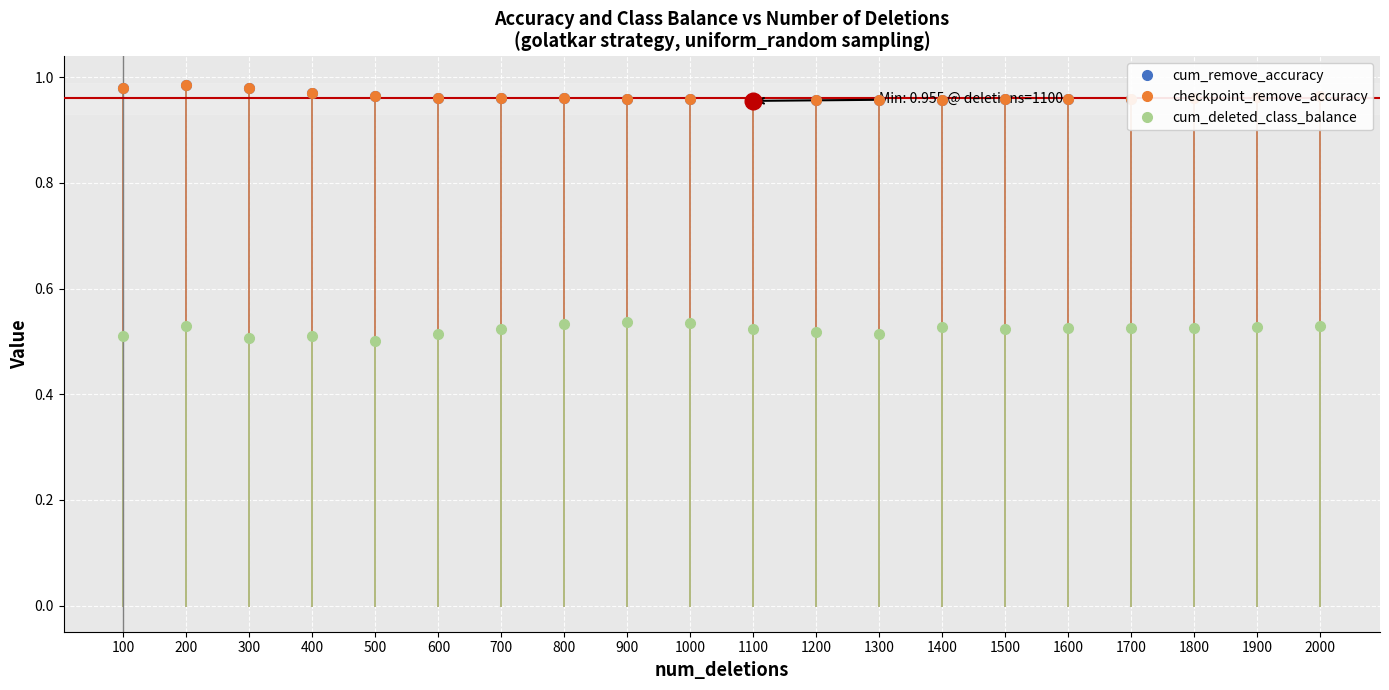

At 1600, list the series in order from smallest to largest.

cum_deleted_class_balance, cum_remove_accuracy, checkpoint_remove_accuracy